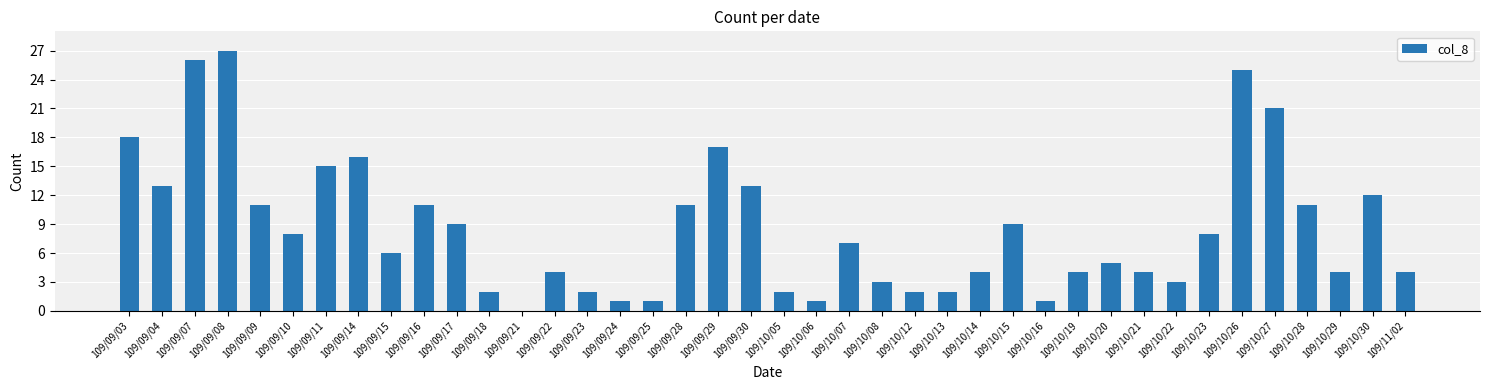

Which has a higher value, 109/10/29 or 109/10/28?

109/10/28